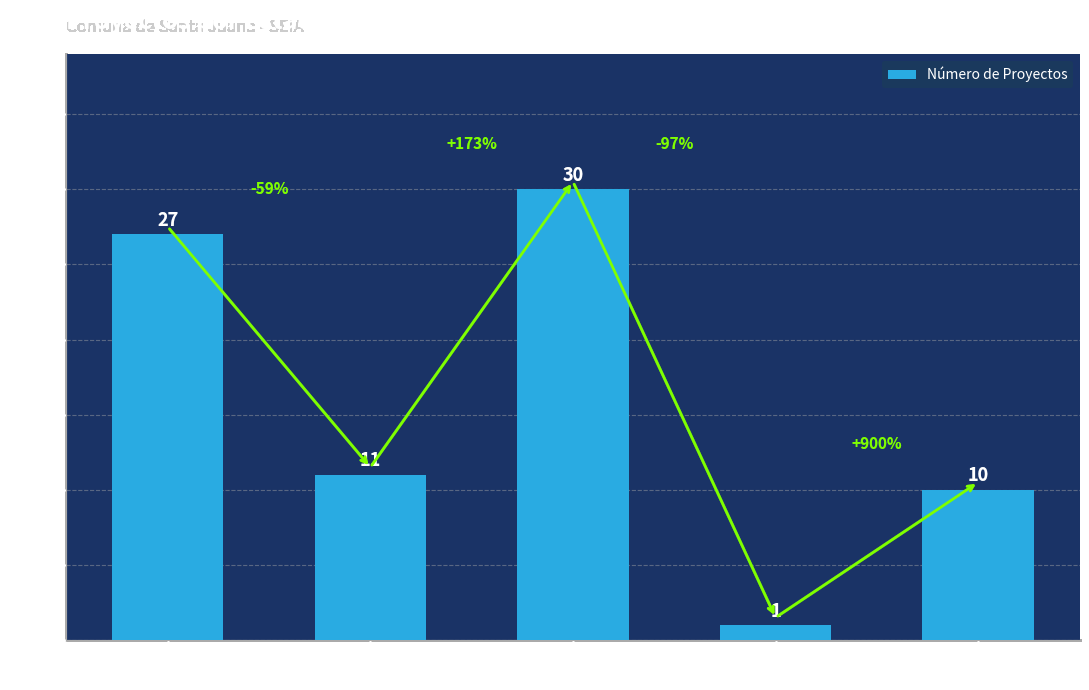

The chart shows a value of 5 at Desistido. True or false?

False